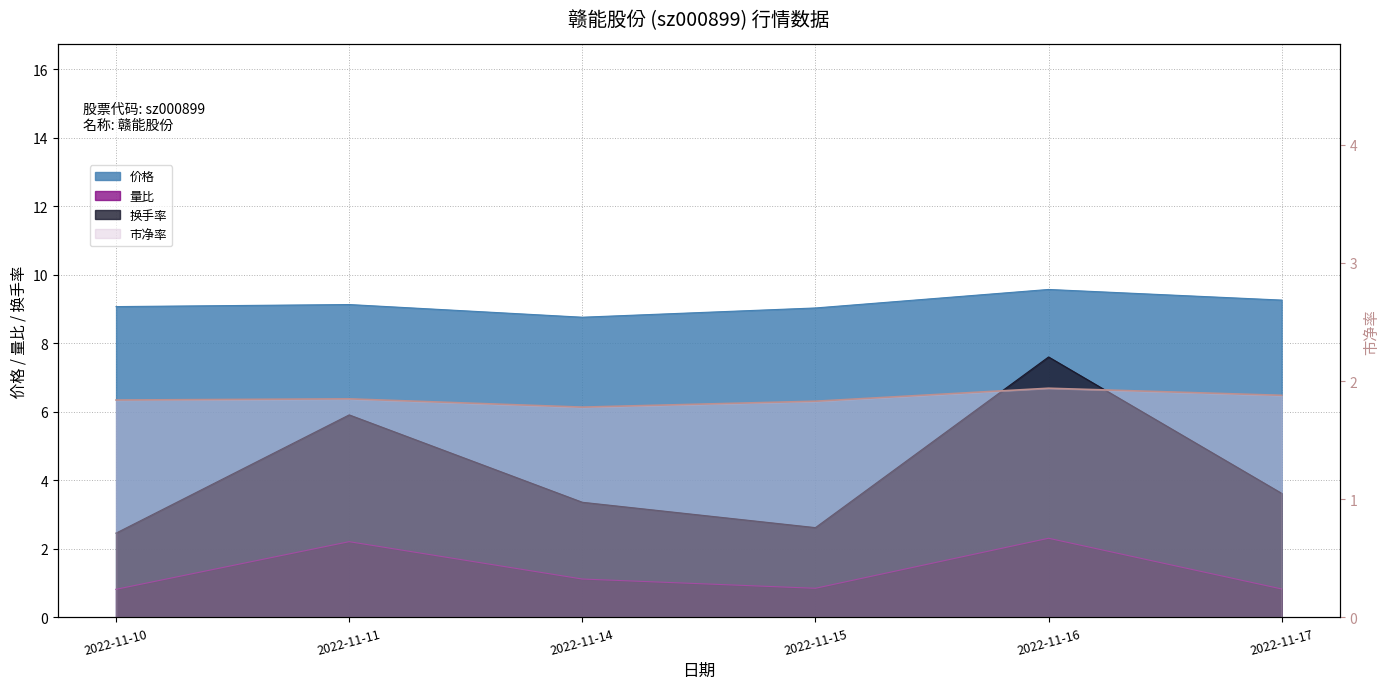

List the labels in order of 换手率 value, largest first.

2022-11-16, 2022-11-11, 2022-11-17, 2022-11-14, 2022-11-15, 2022-11-10